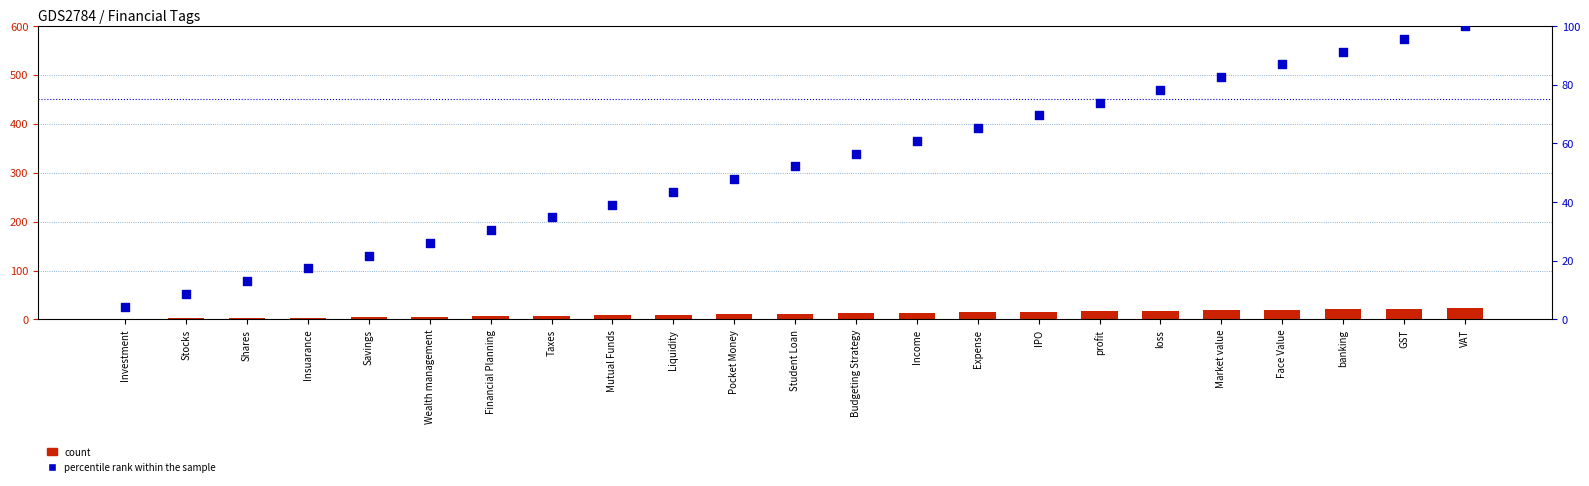

Which series reaches the minimum Y coordinate?

count